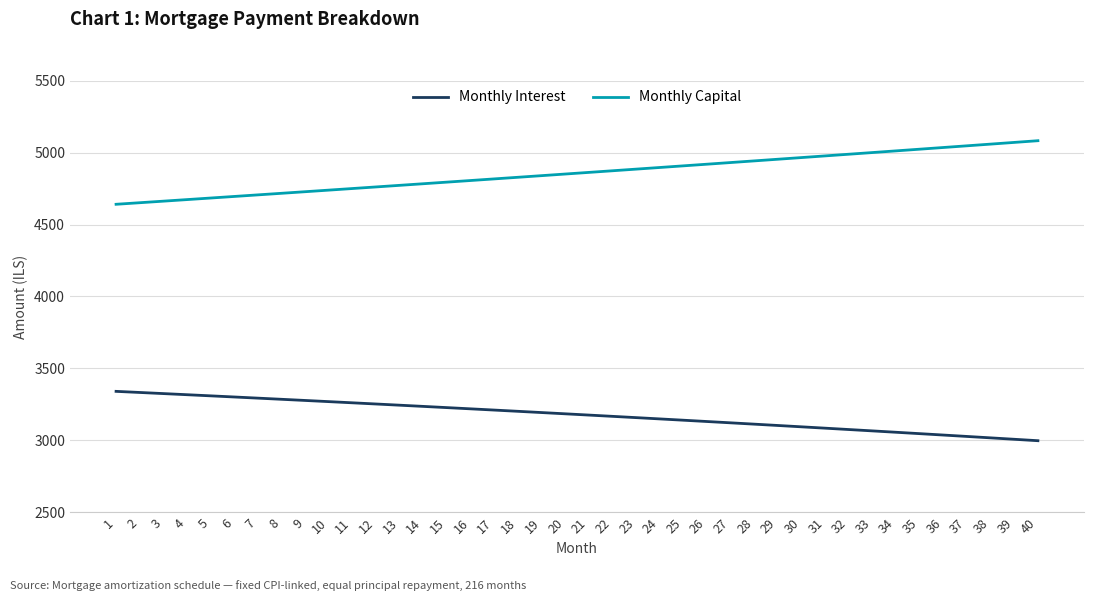

Which series has the largest total across all categories?

Monthly Capital